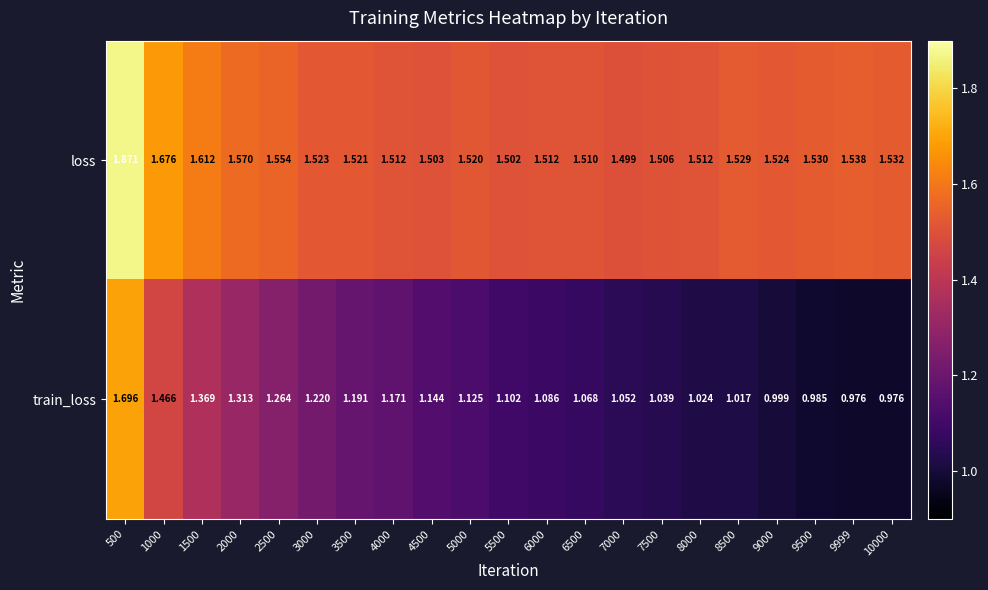

Which series changed the most between 4000 and 7000?

train_loss